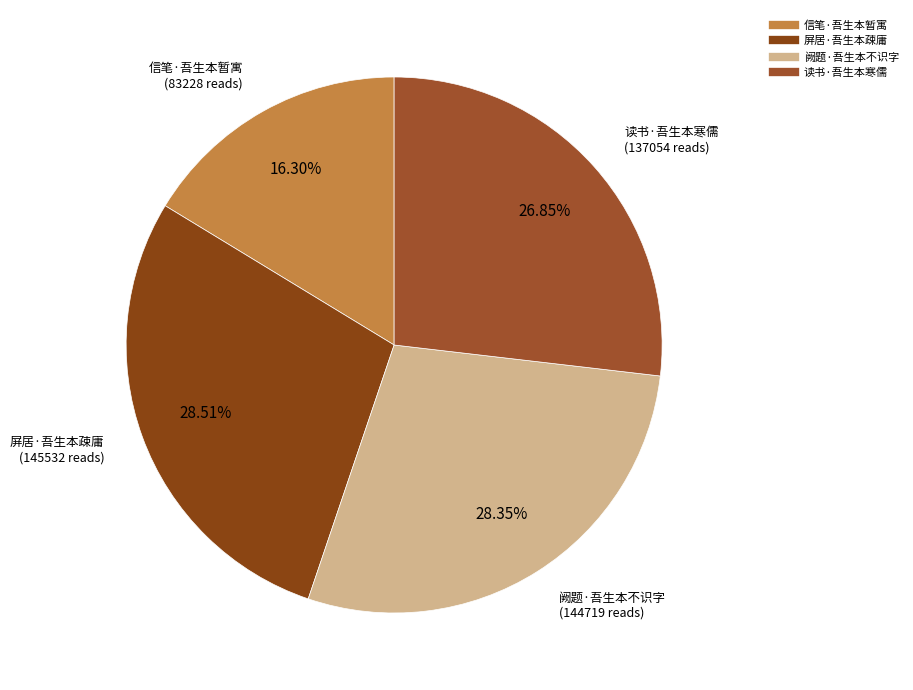

Between 阙题·吾生本不识字 and 信笔·吾生本暂寓, which is larger?

阙题·吾生本不识字